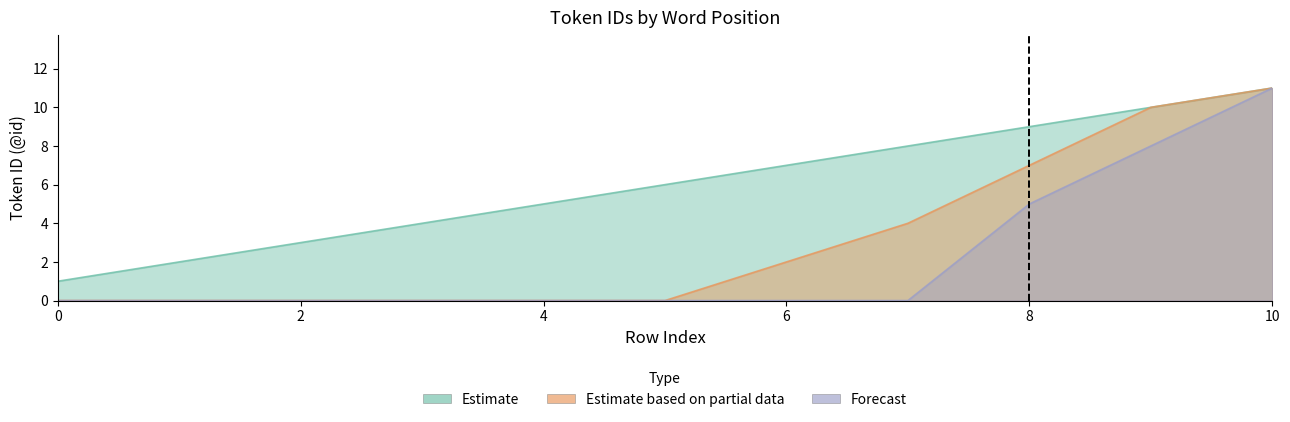

What is the difference between the second highest and second lowest values in the Forecast series?

8